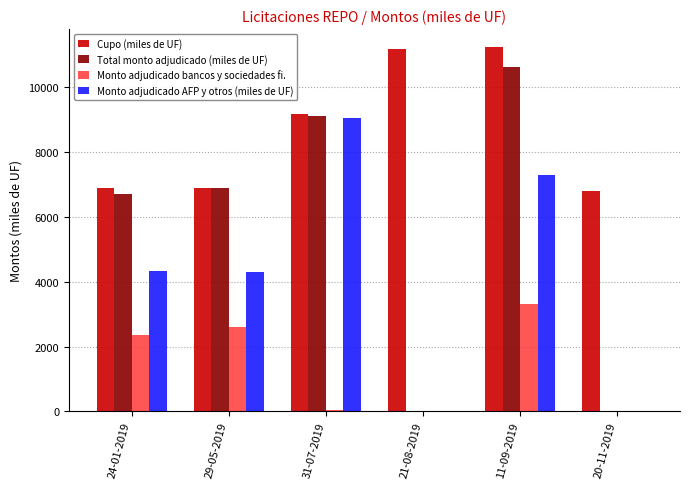

What is the sum of the Monto adjudicado bancos y sociedades fi. values at 21-08-2019 and 24-01-2019?

2370.0